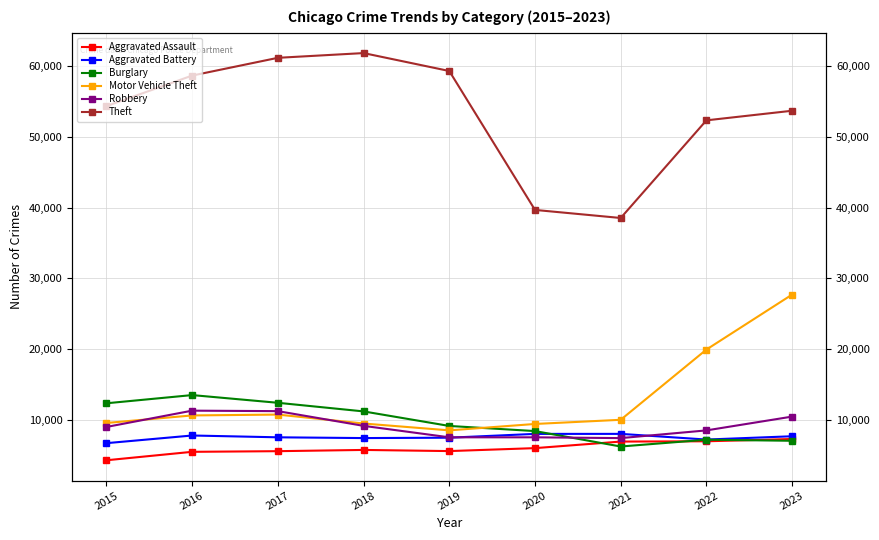

Which series has the largest total across all categories?

Theft